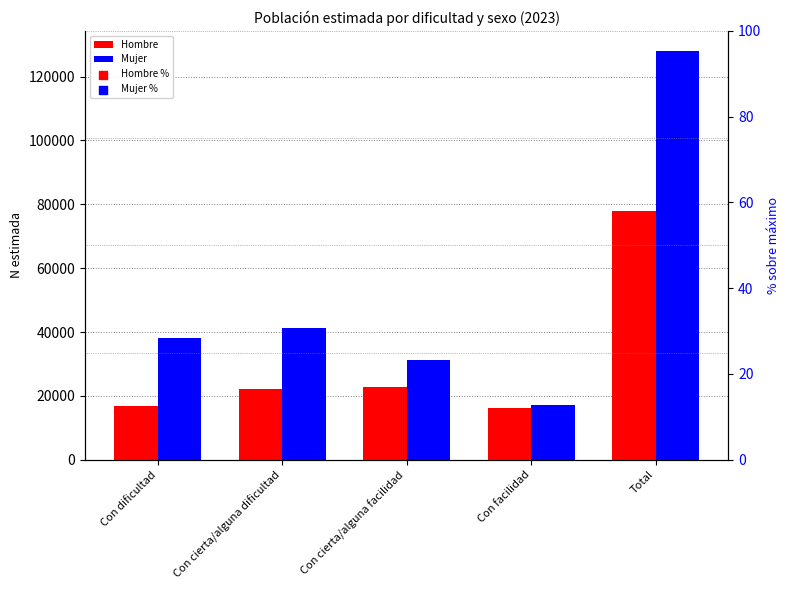

At which category is the sum across all series the highest?

Total